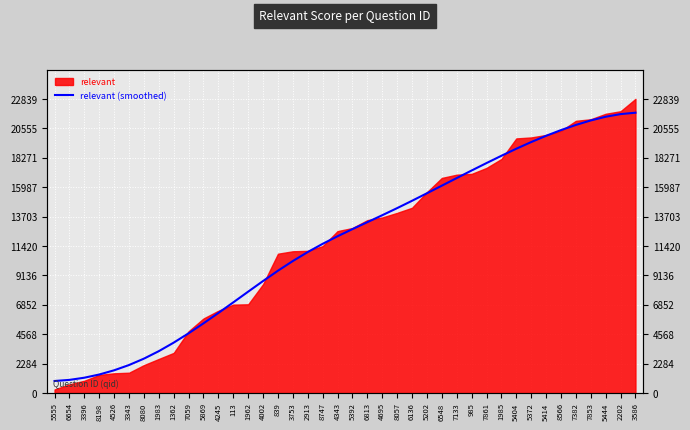

Does the chart display data point markers on the line(s)?

No